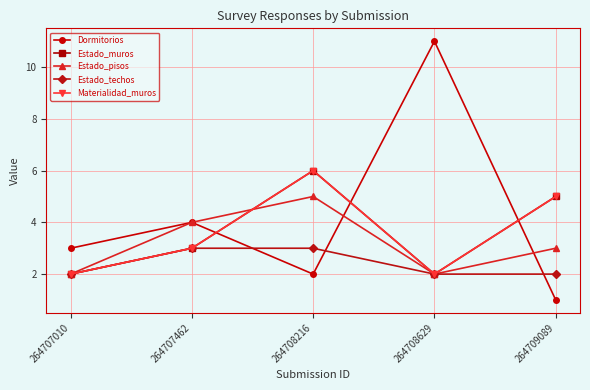

How many lines are shown in the chart?

5